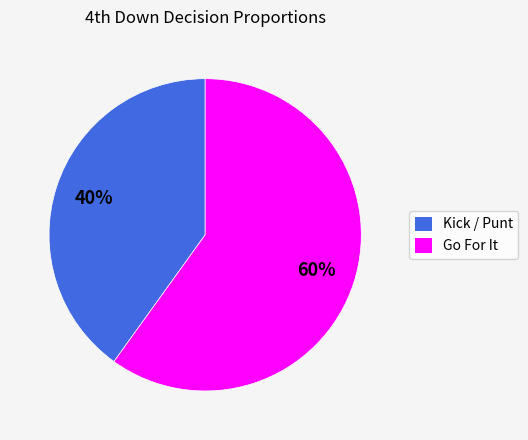

To the nearest percent, what is the difference between the largest and smallest slice percentages?

20%